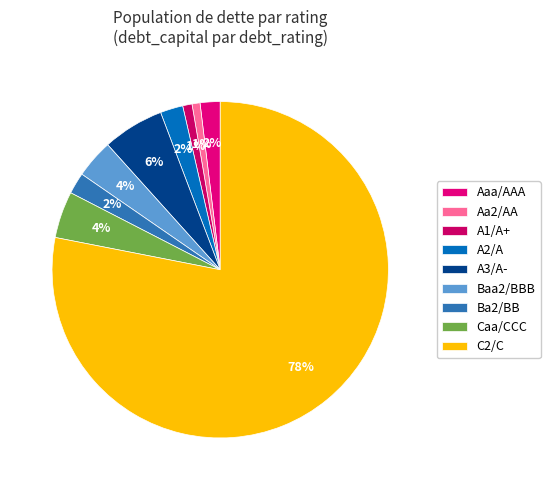

Count the number of slices in the pie.

9